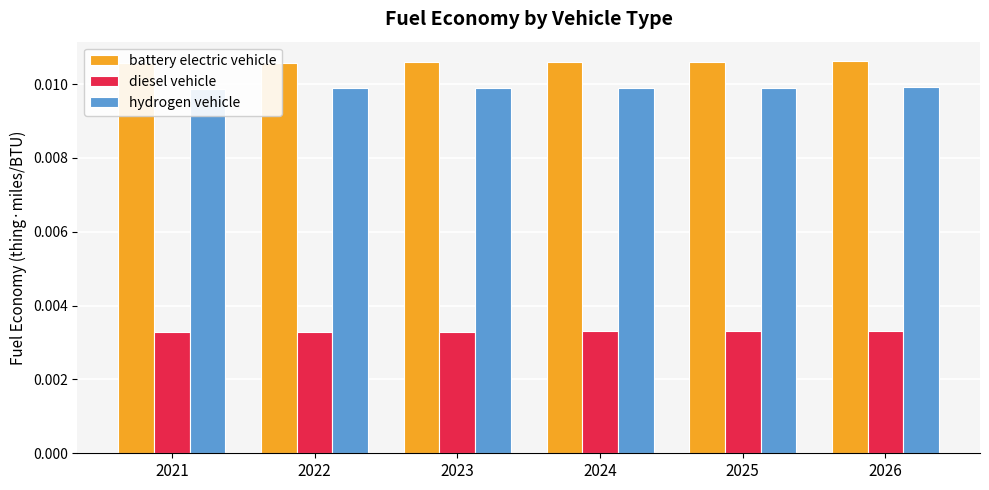

Which series has the largest total across all categories?

battery electric vehicle